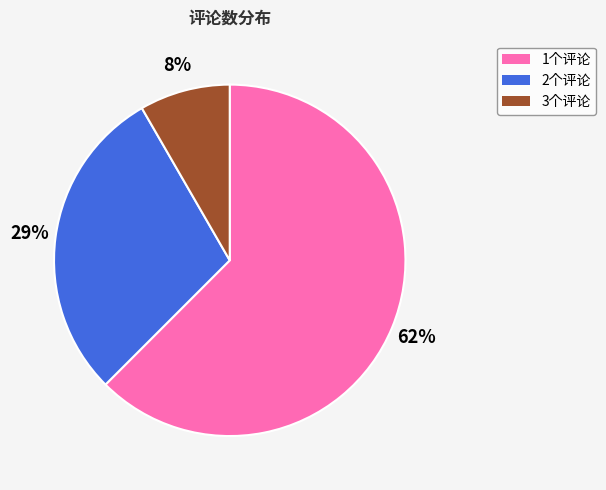

Combined, do 3个评论 and 1个评论 account for over 50%?

Yes